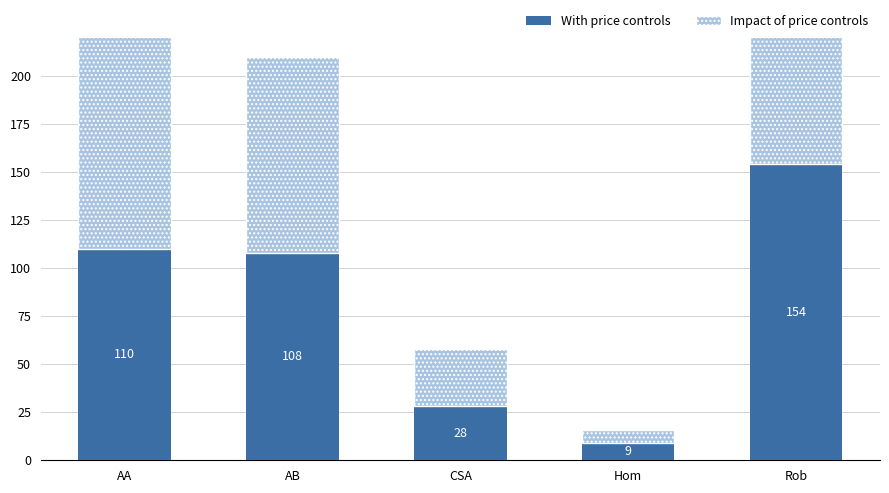

At which label is Impact of price controls closest to 100?

AB